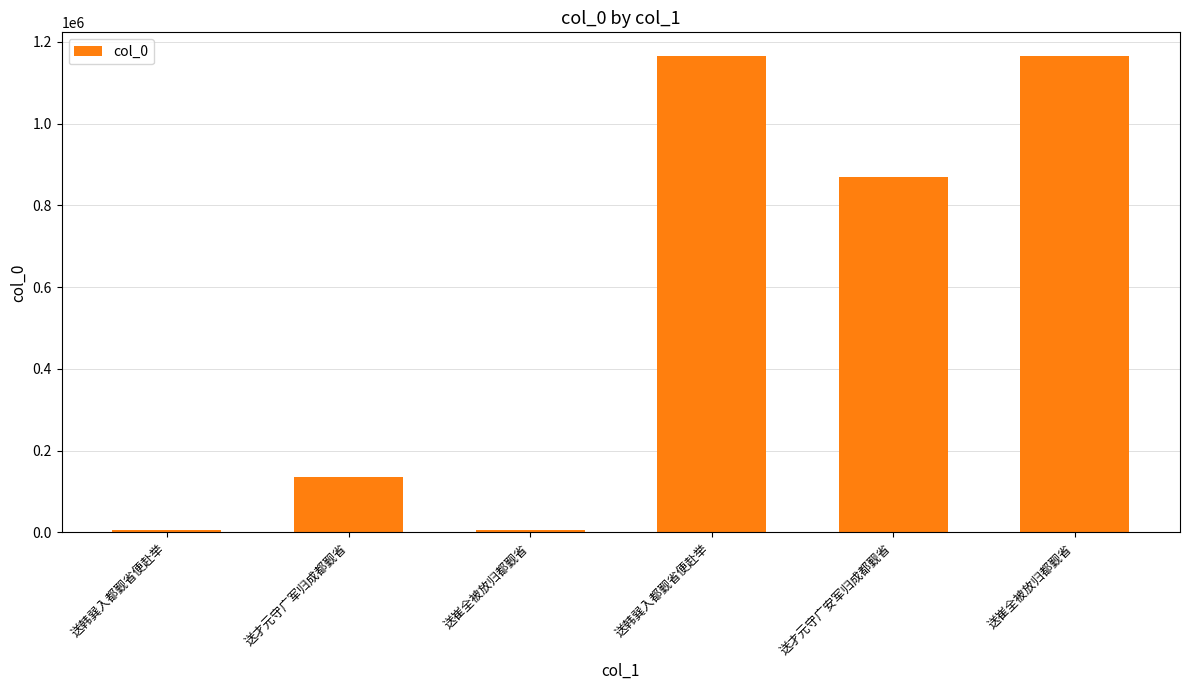

How many data points are less than 869644?

3